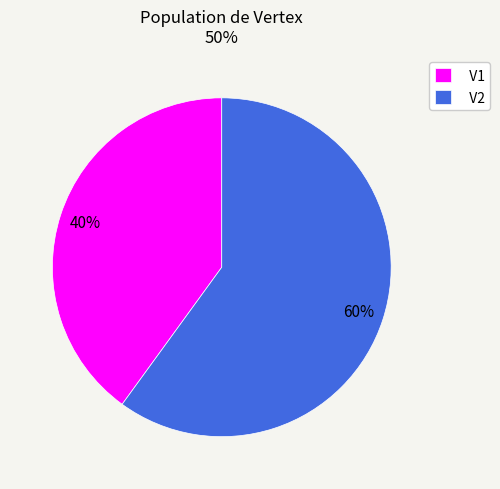

Is it true that V1 is 28% of the pie?

False